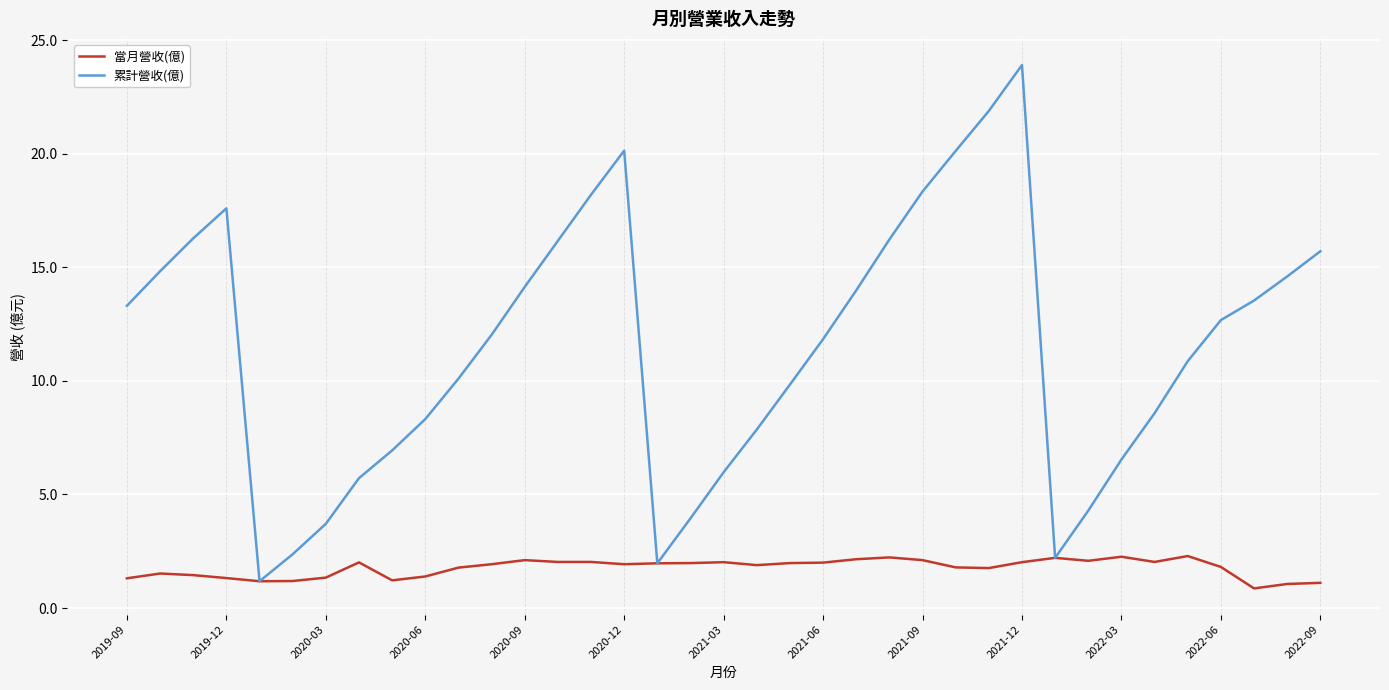

Which series has the largest total across all categories?

累計營收(億)